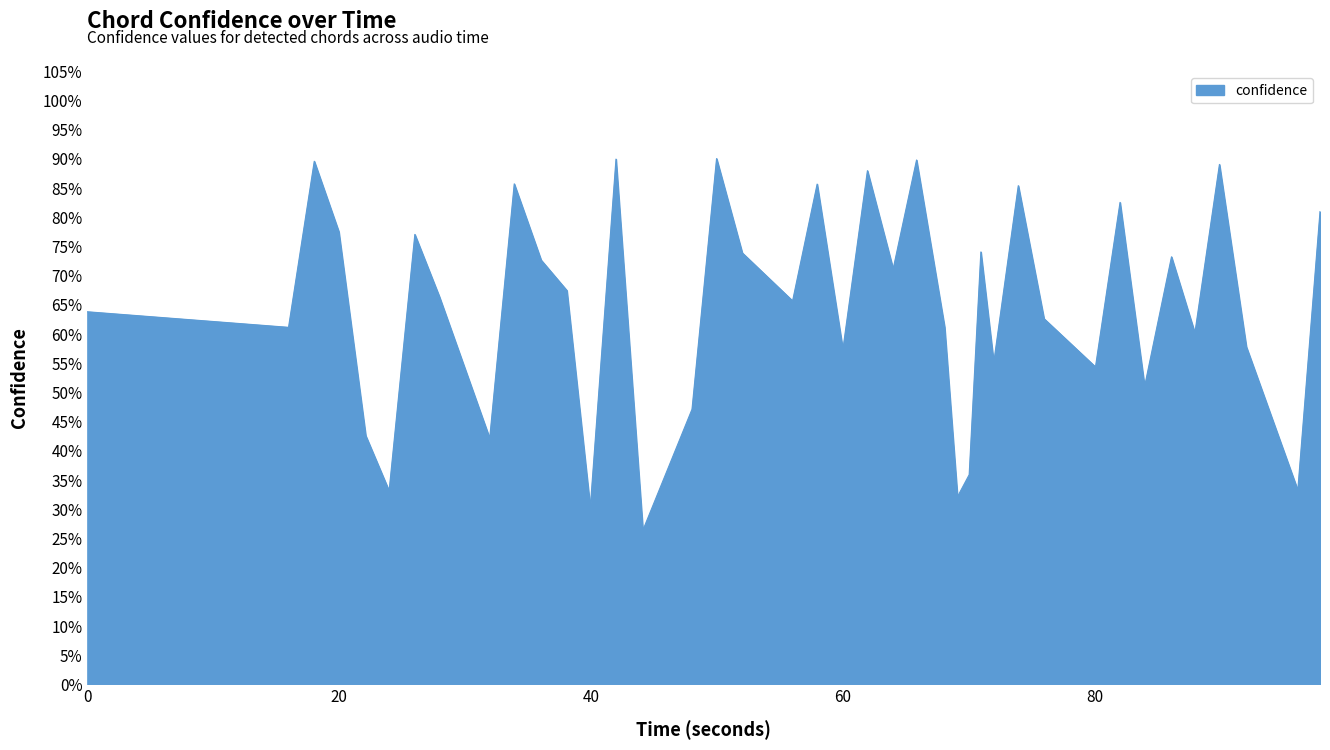

Is this an area chart (filled region under the line)?

Yes